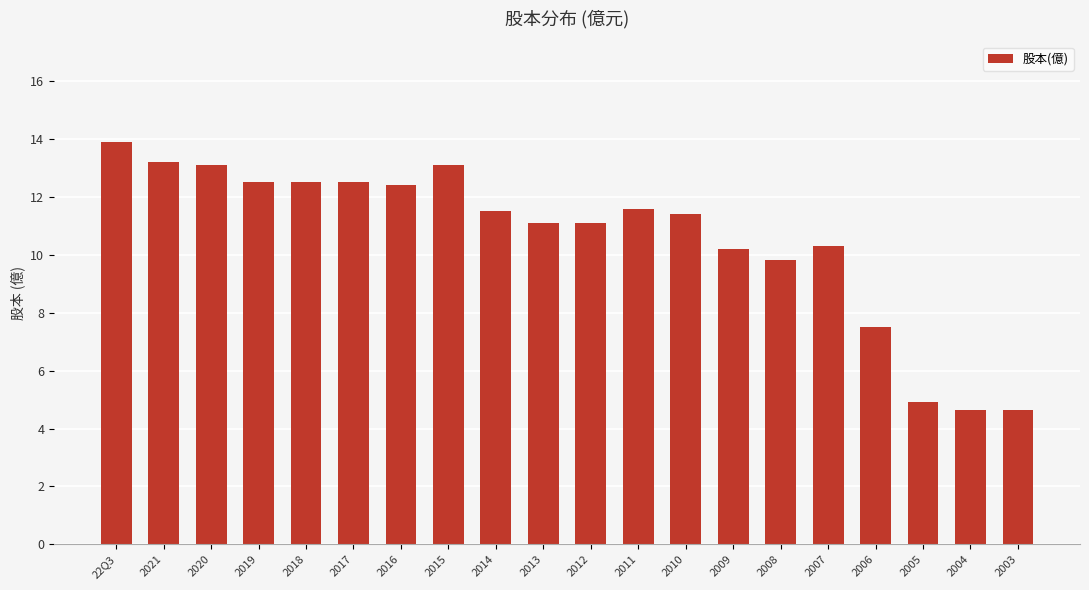

Reading left to right, transcribe all the data shown in this chart.

22Q3=13.9	2021=13.2	2020=13.1	2019=12.5	2018=12.5	2017=12.5	2016=12.4	2015=13.1	2014=11.5	2013=11.1	2012=11.1	2011=11.6	2010=11.4	2009=10.2	2008=9.8	2007=10.3	2006=7.5	2005=4.9	2004=4.6	2003=4.6